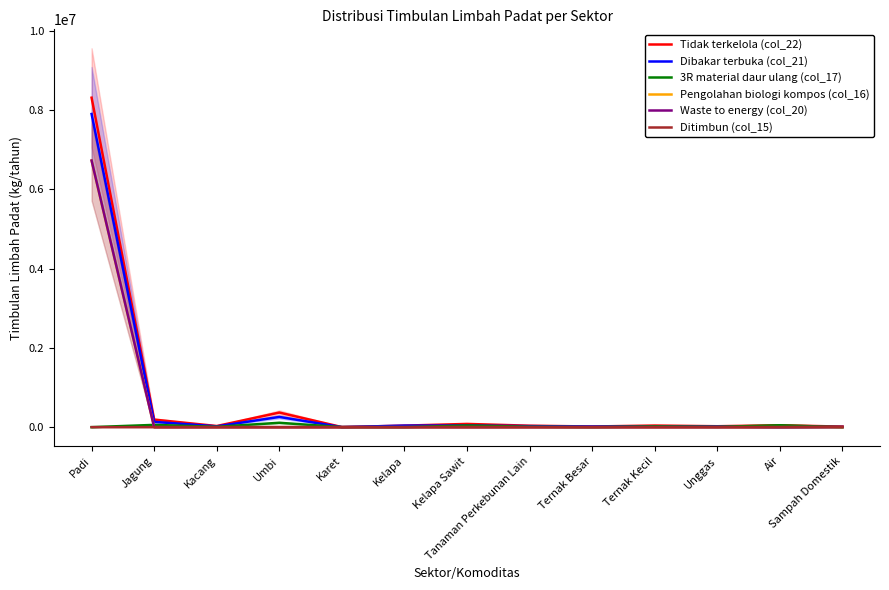

At how many categories does at least one series exceed 6819934?

1